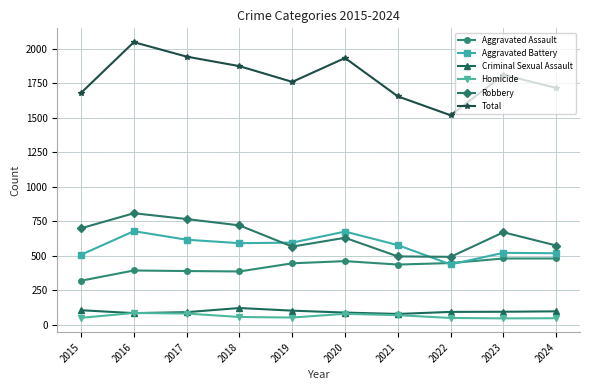

What is the maximum value shown in the chart?

2048